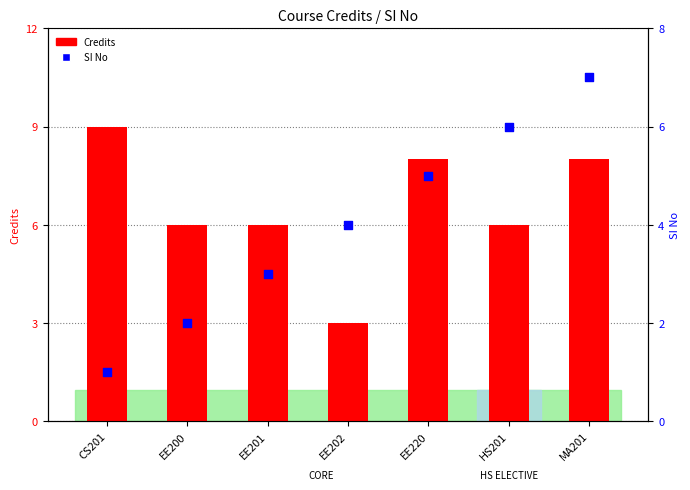

At which category is the sum across all series the highest?

MA201